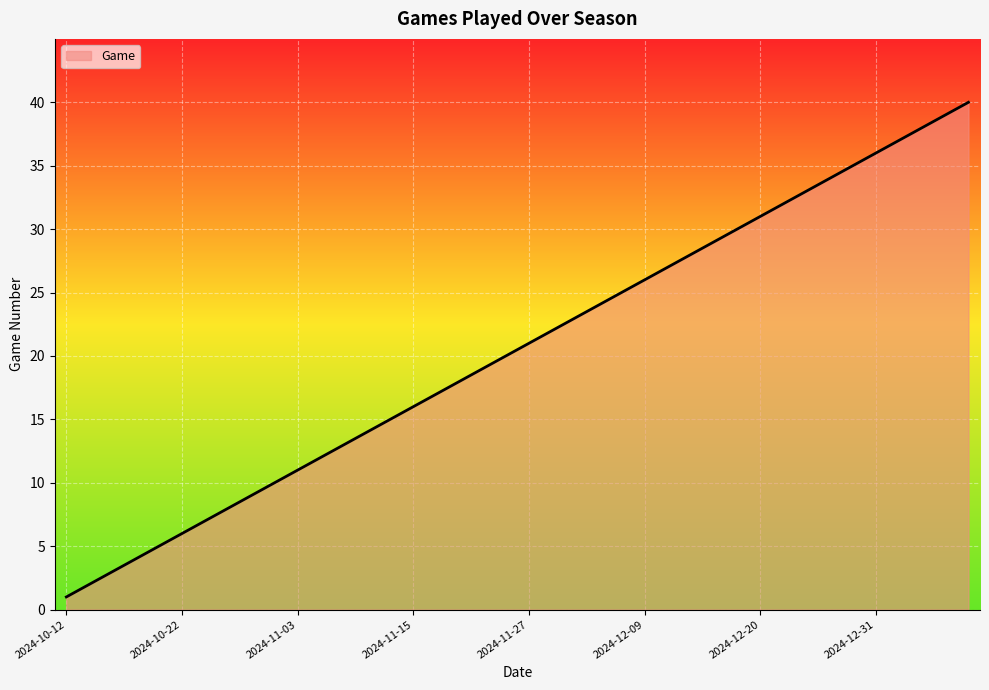

What is the greatest value displayed?

40